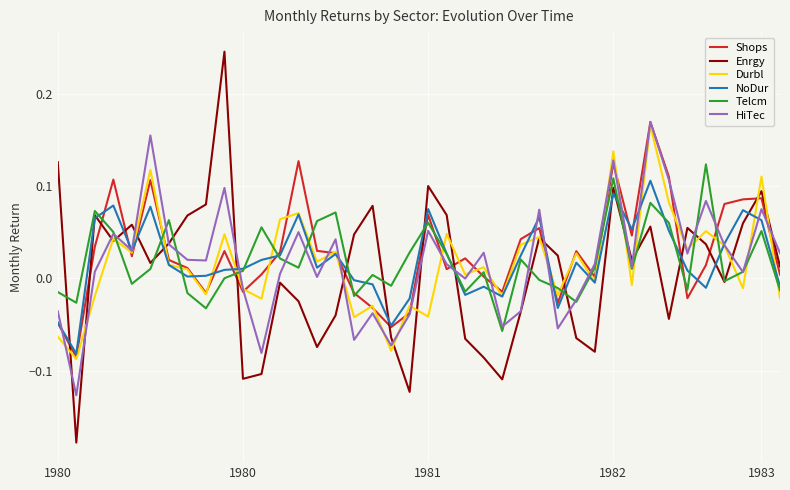

Which series has the widest spread of values?

Enrgy